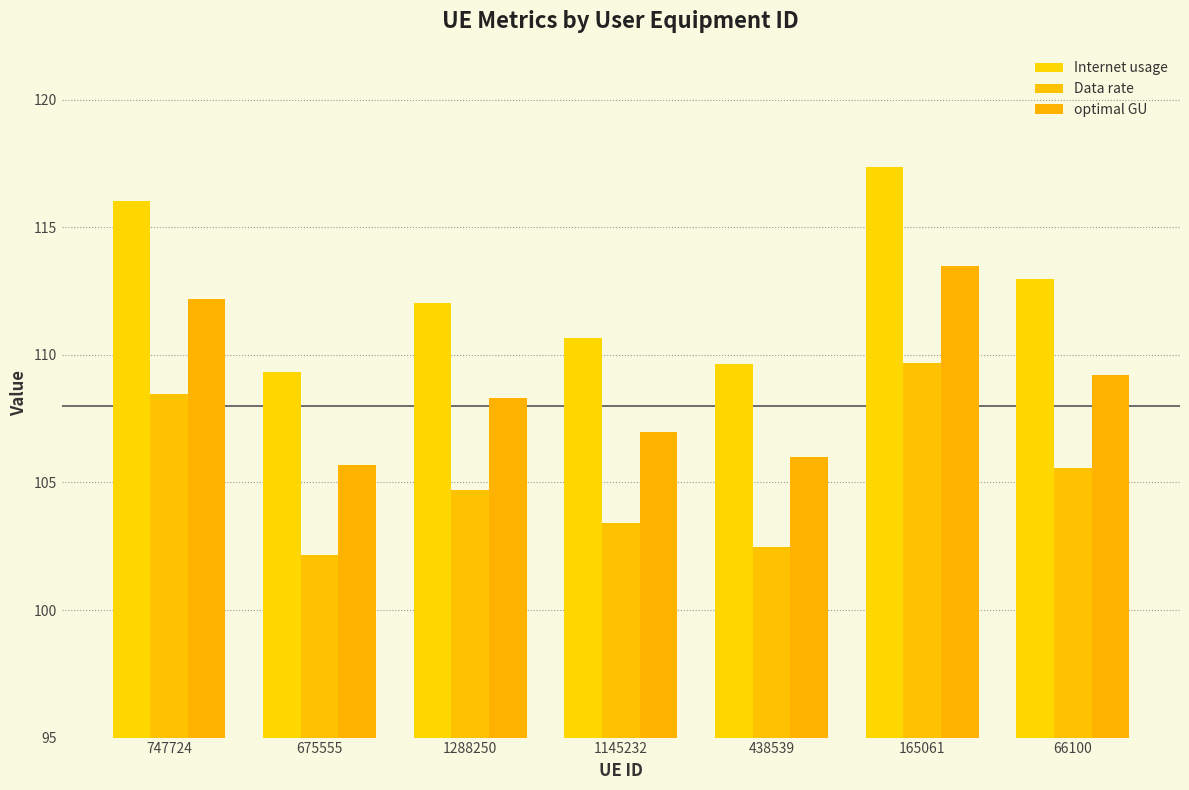

What is the difference between the Internet usage values at 747724 and 1145232?

5.4